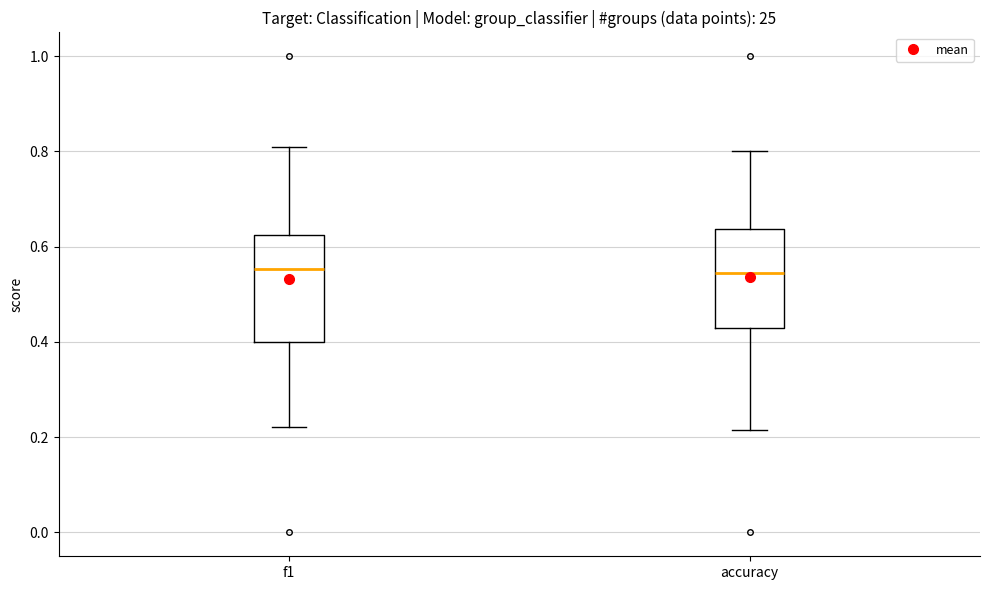

Where does the median line of the box for accuracy sit on the y-axis? The values are not printed on the chart, so give them approximately, as read against the axis.

0.54